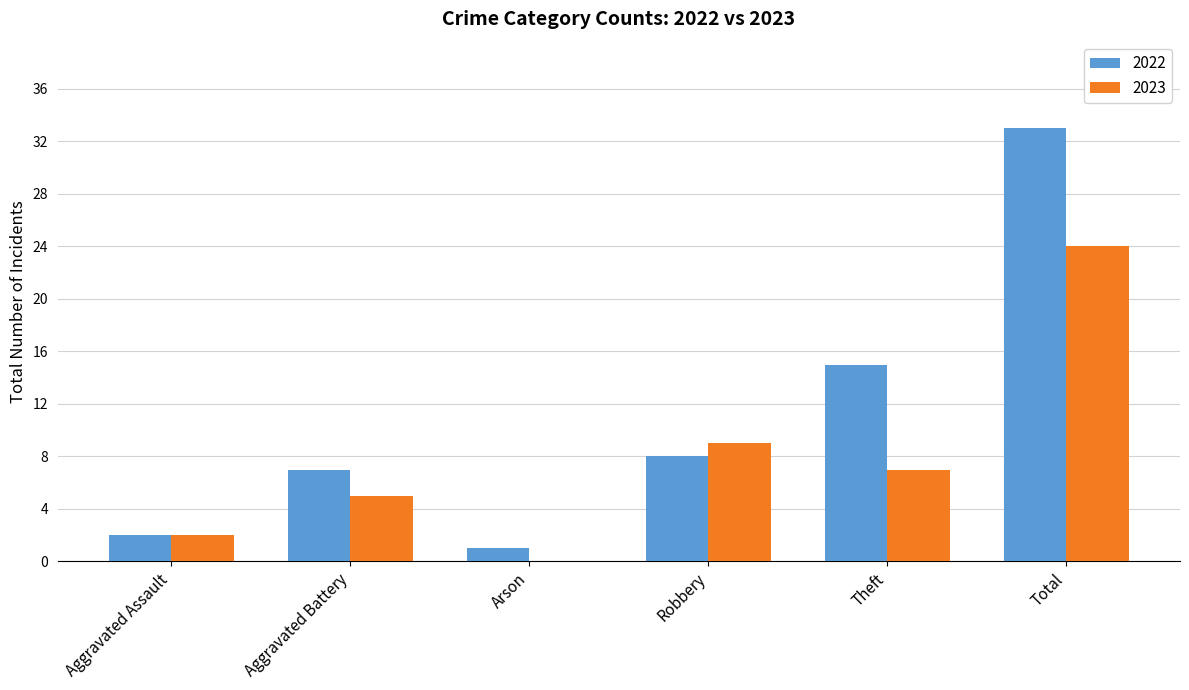

What is the total value across all series at Robbery?

17